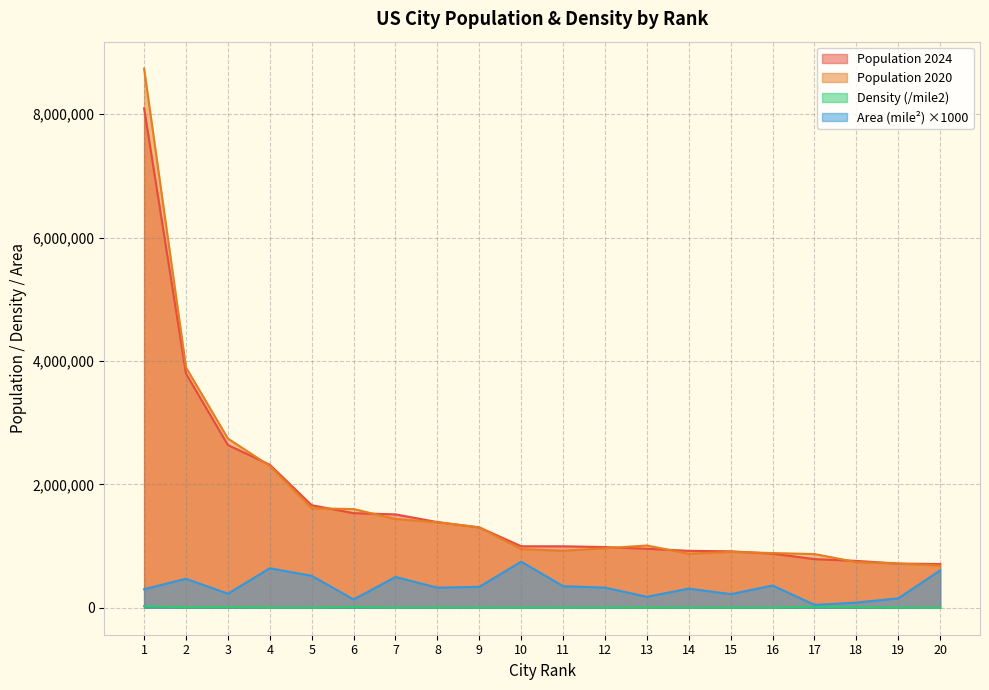

What is the spread (max minus min) of values at 19?

712927.0